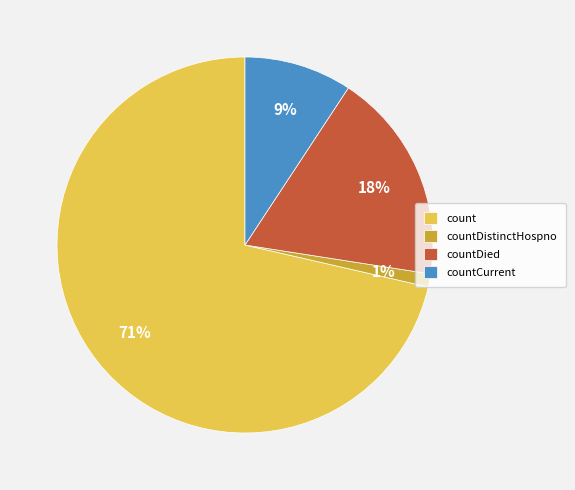

Is it true that countDied is 6% of the pie?

False